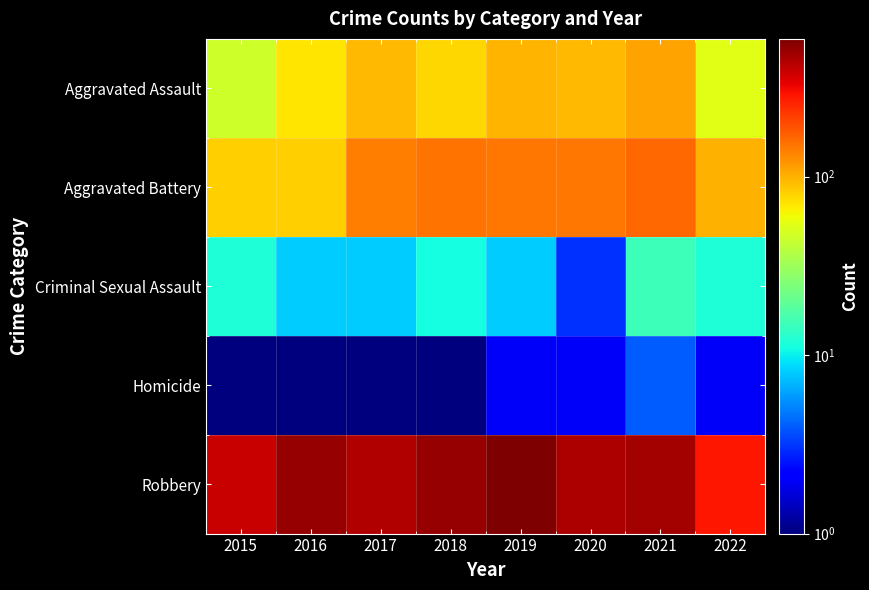

At which category is the sum across all series the highest?

2019